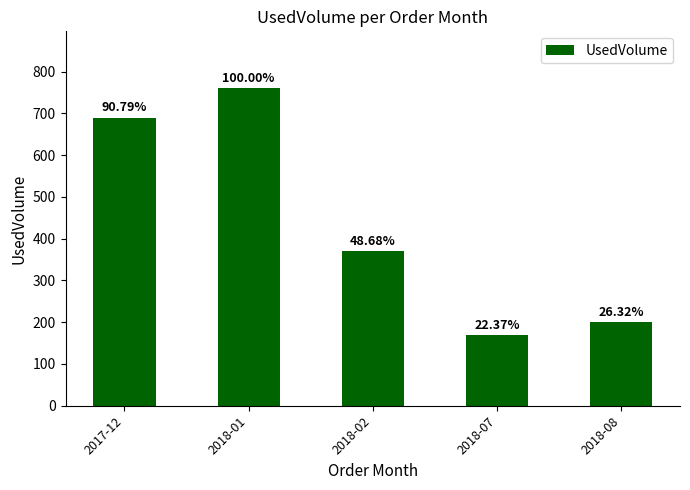

Are the bars horizontal?

No